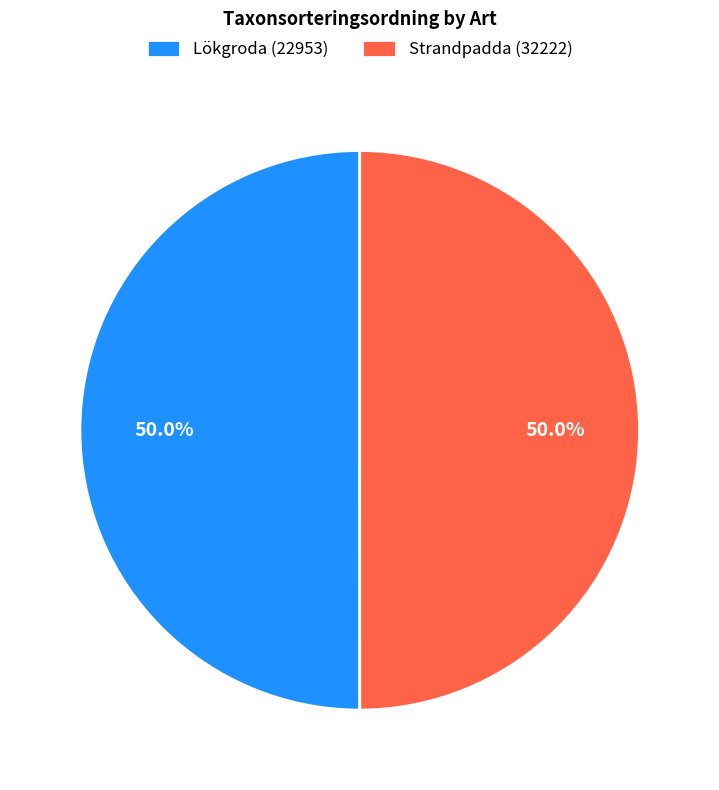

What percentage do Lökgroda (22953) and Strandpadda (32222) together represent?

100.0%